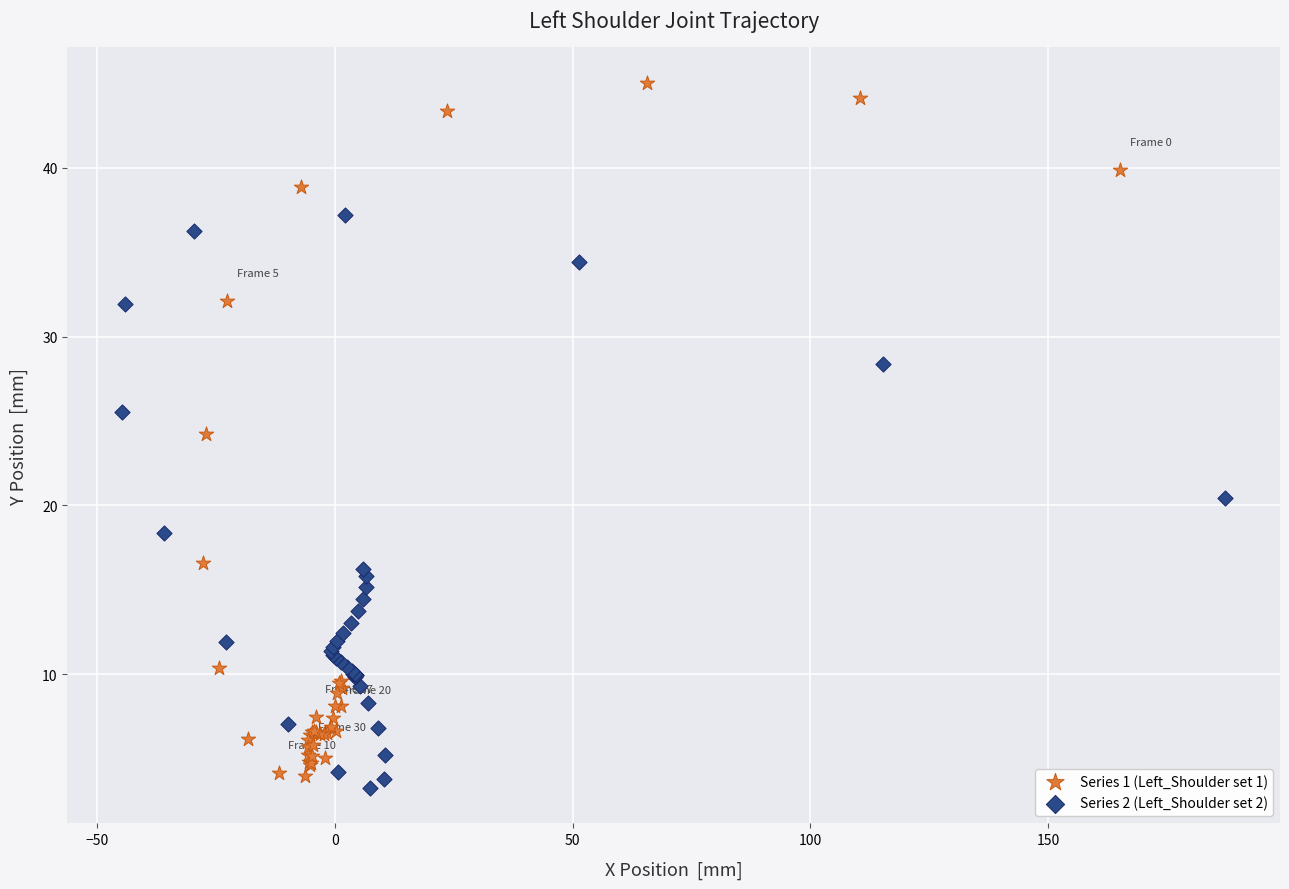

Which series reaches the maximum Y coordinate?

Series 1 (Left_Shoulder set 1)